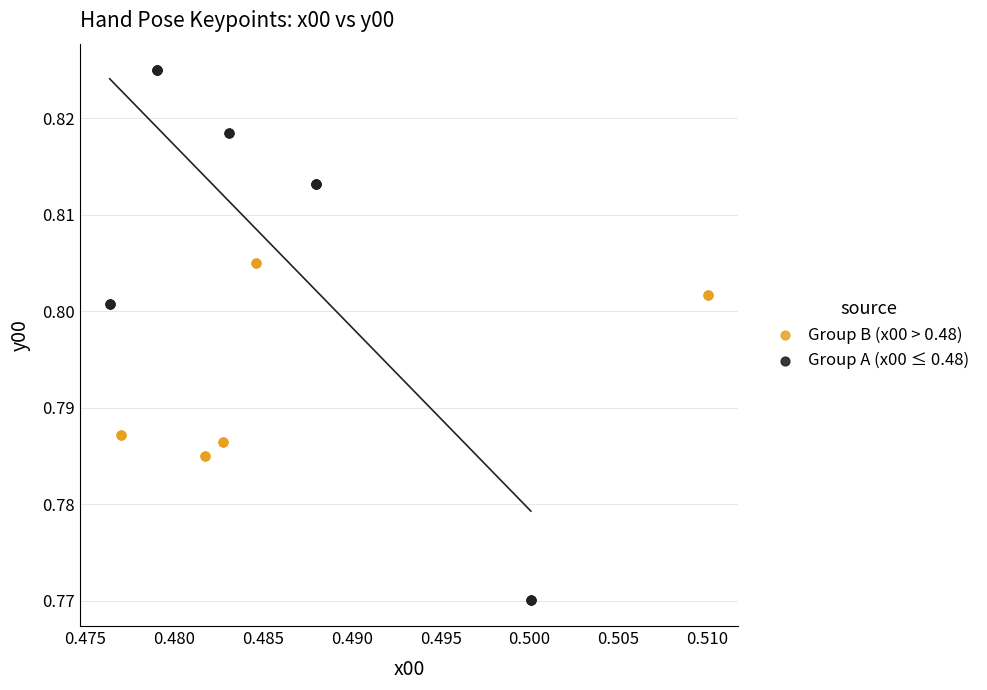

Which series reaches the minimum Y coordinate?

Group A (x00 ≤ 0.48)